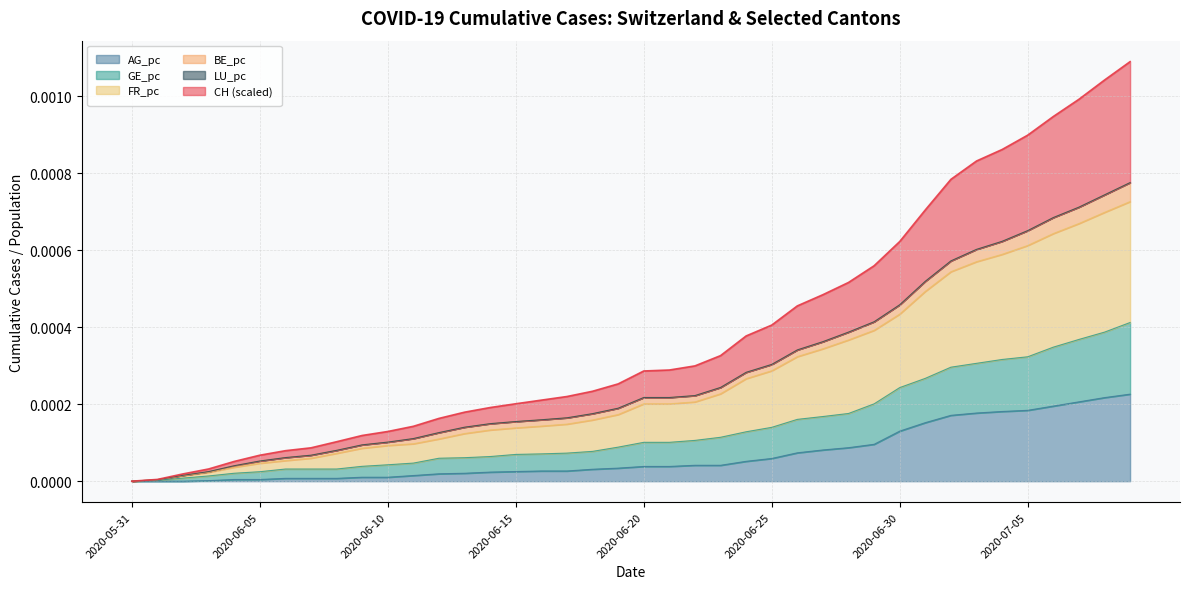

Is the value of CH at 2020-07-06 greater than the value of FR_pc at 2020-06-27?

Yes